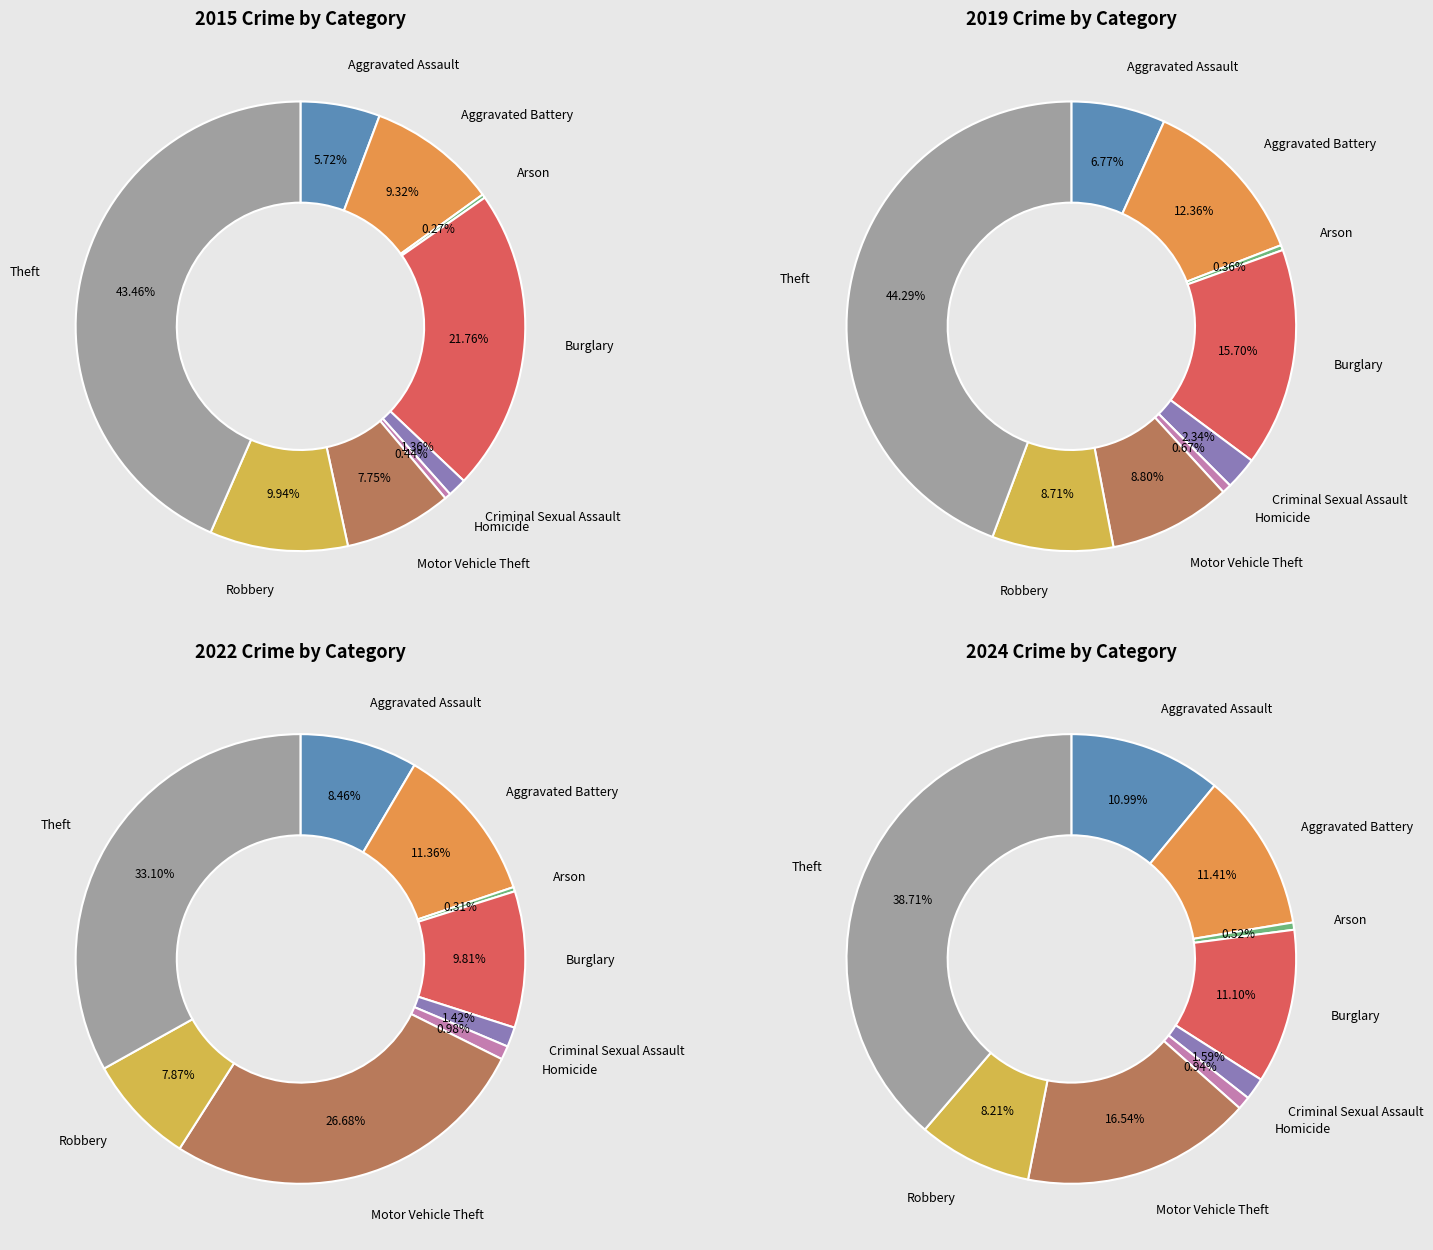

The Homicide slice represents 11% of the pie. True or false?

False